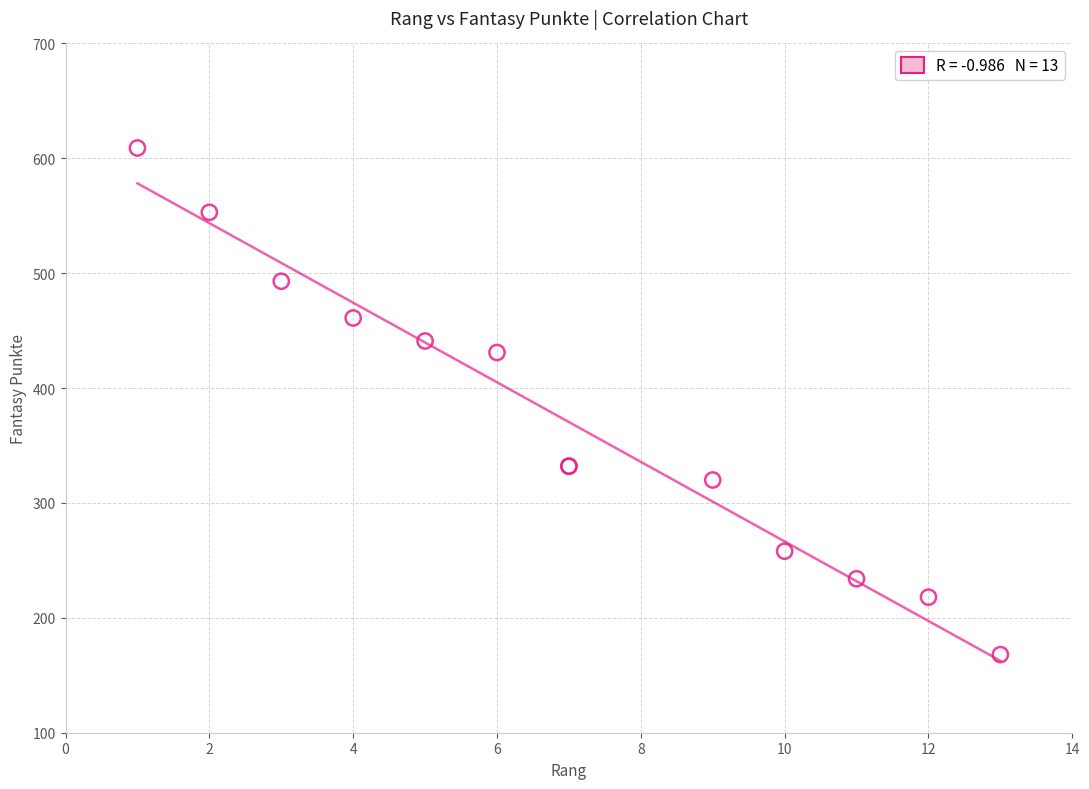

What Y value in the scatter plot is closest to 388?

431